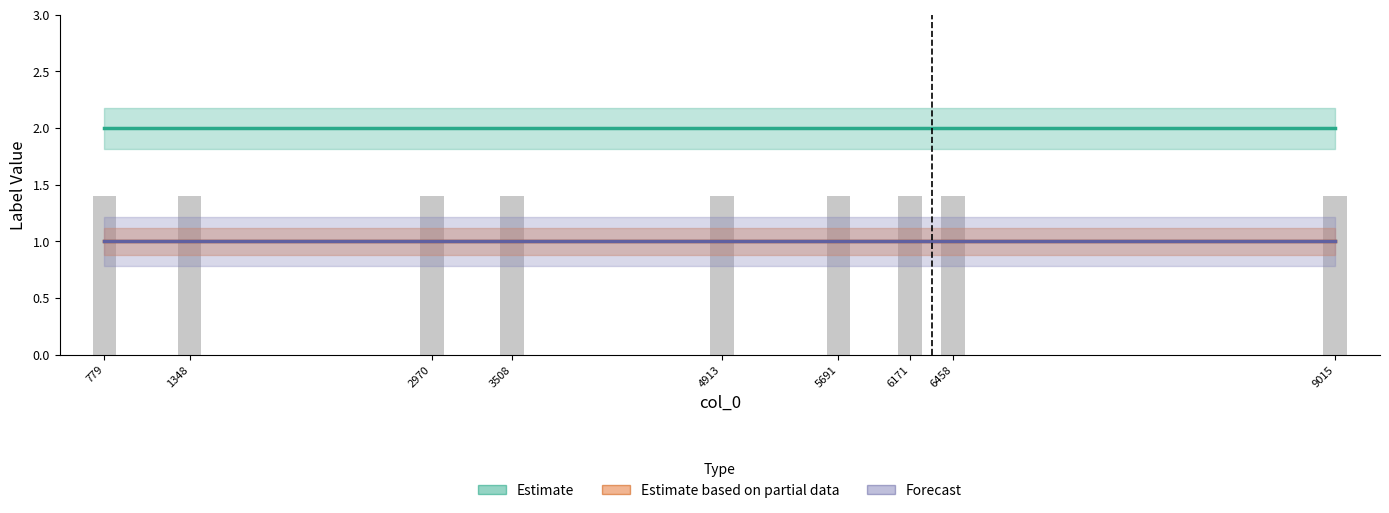

Which series changed the most between 2970 and 9015?

Estimate